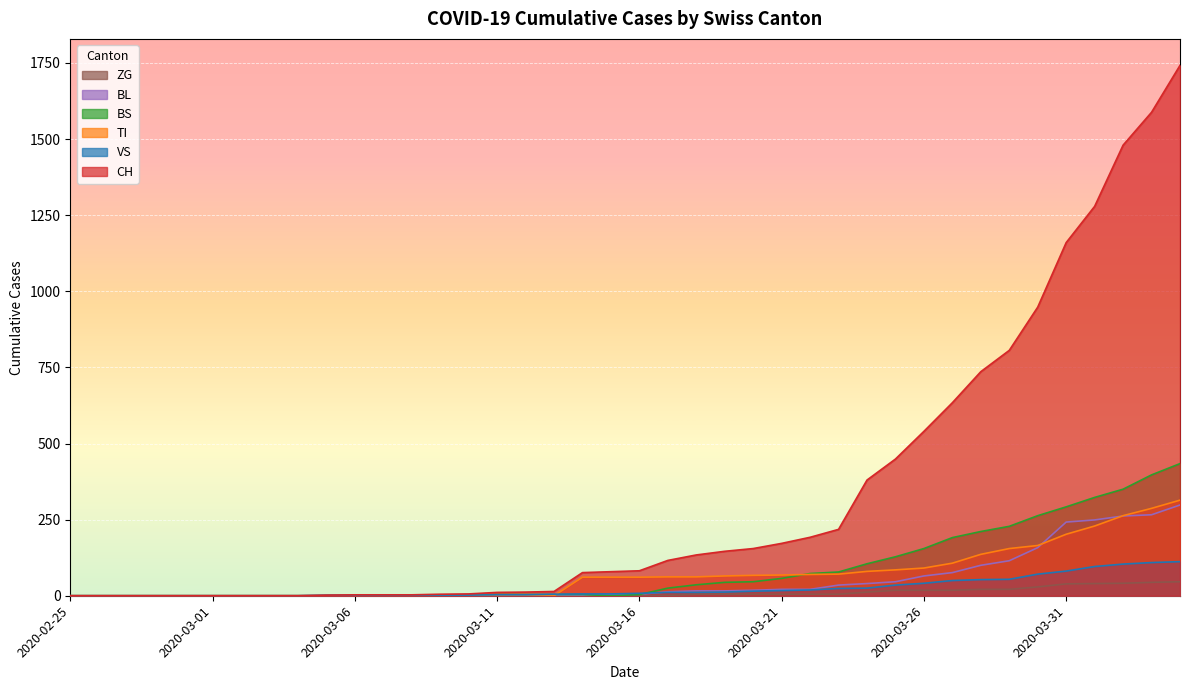

Does the chart display data point markers on the line(s)?

No